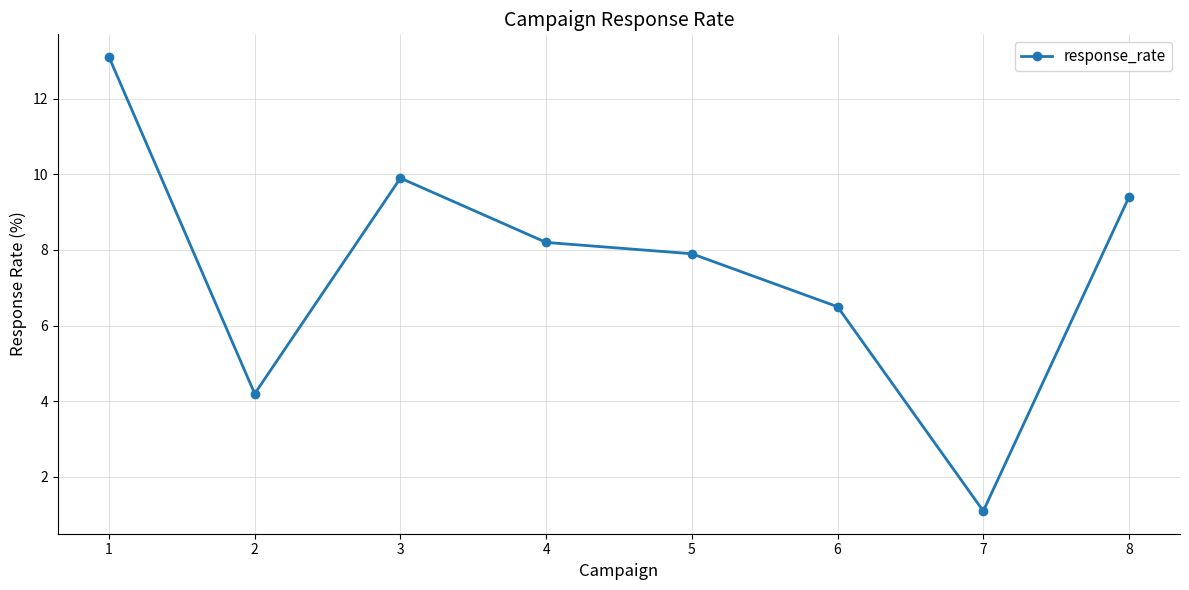

Rank the categories by value from lowest to highest.

7, 2, 6, 5, 4, 8, 3, 1